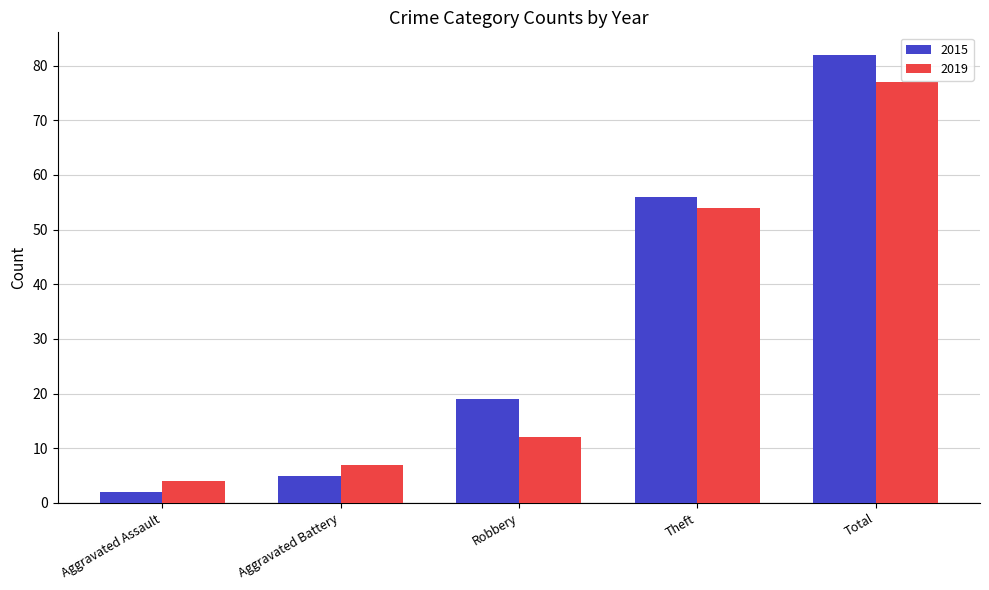

What value does the 2019 series have at Aggravated Assault?

4